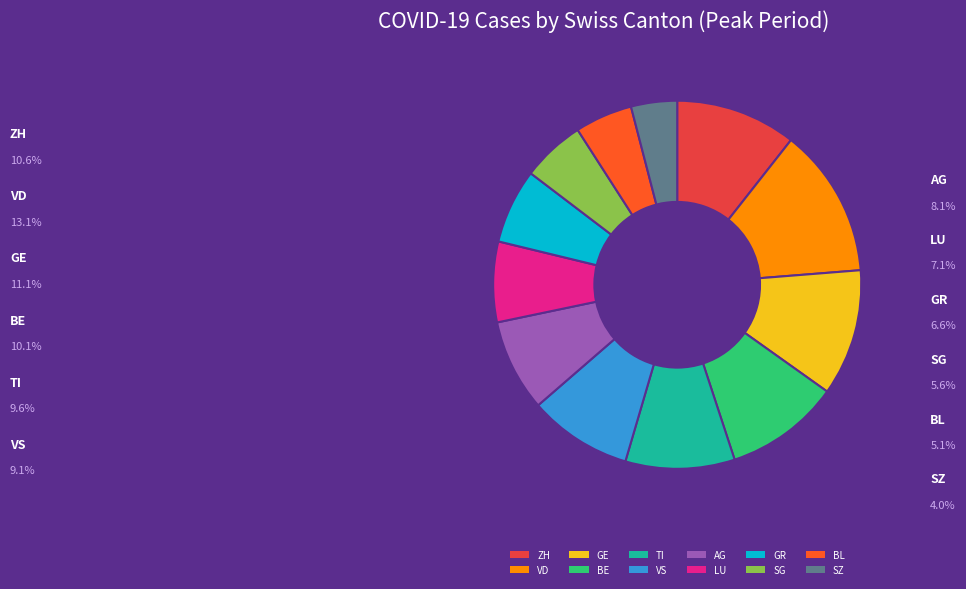

To the nearest percent, what is the difference between the largest and smallest slice percentages?

9%